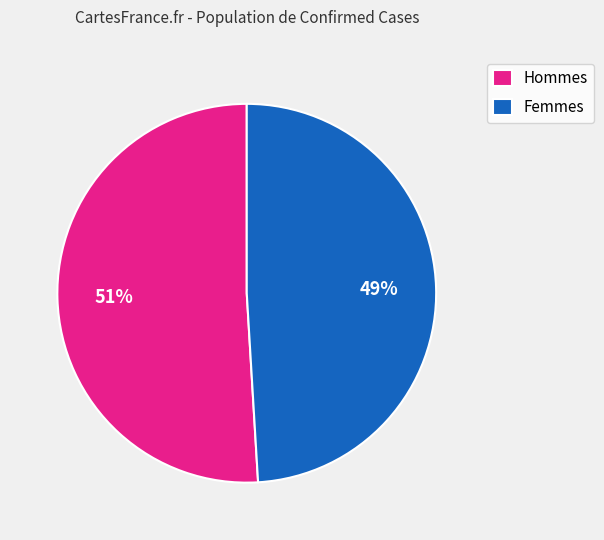

How many segments does this pie chart have?

2